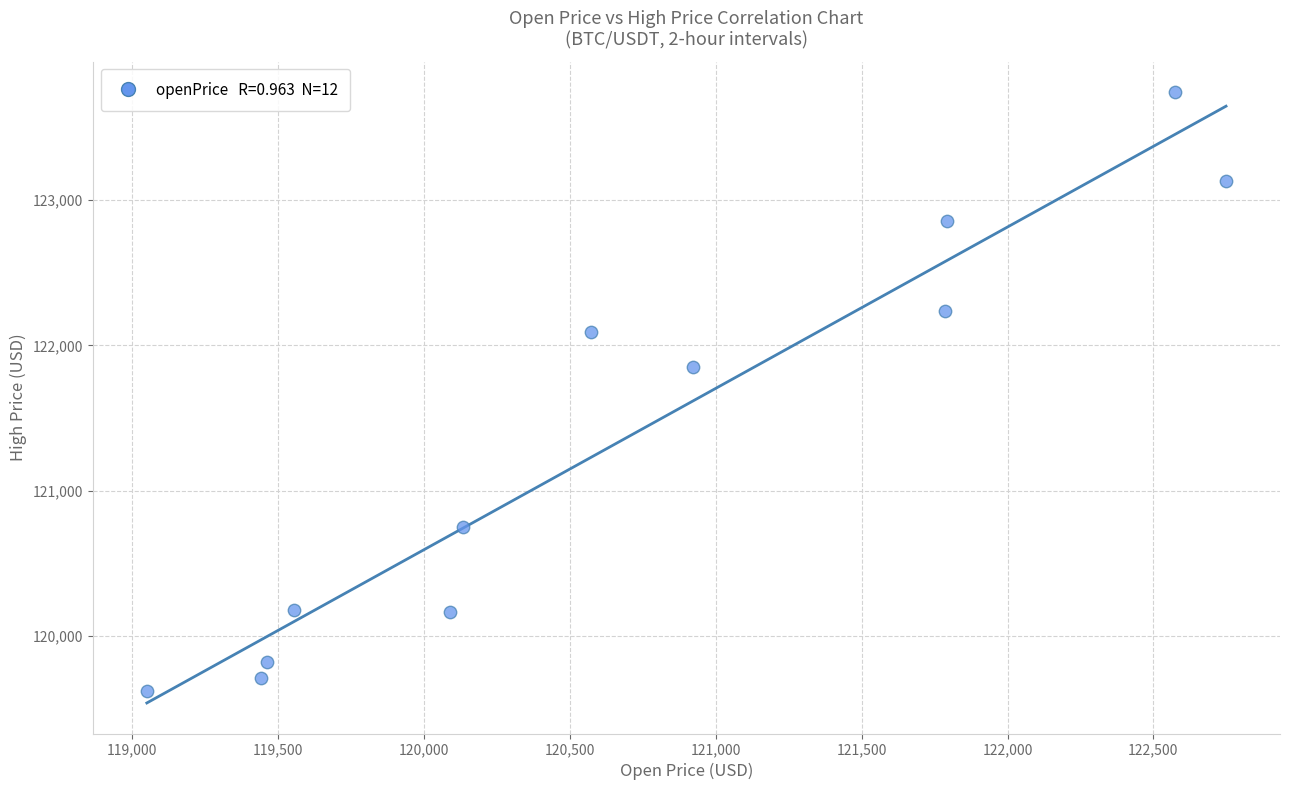

What Y value in the scatter plot is closest to 121680?

121850.0